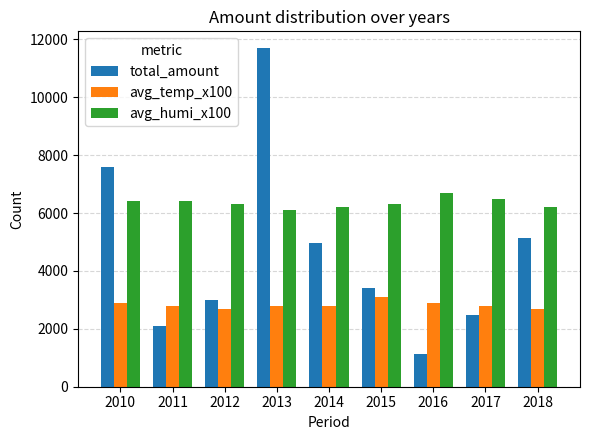

What is the minimum value for total_amount?

1140